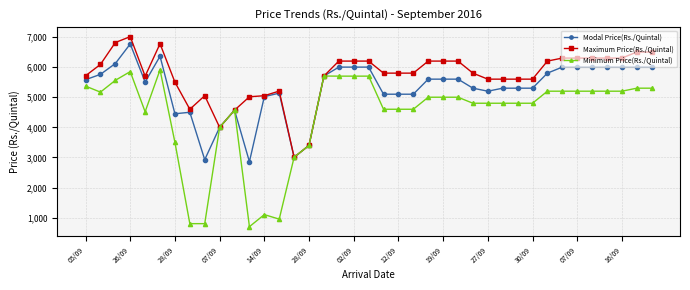

Which series has the largest total across all categories?

Maximum Price(Rs./Quintal)